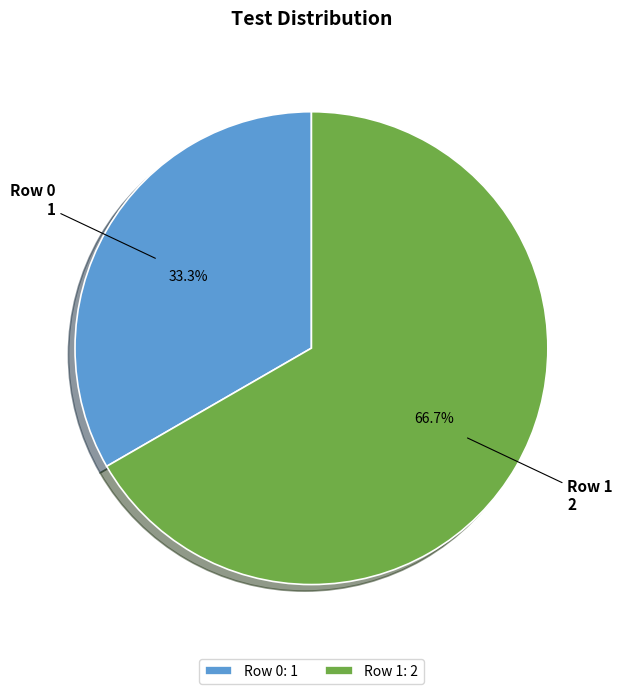

To the nearest percent, what percentage of the pie is Row 1?

67%